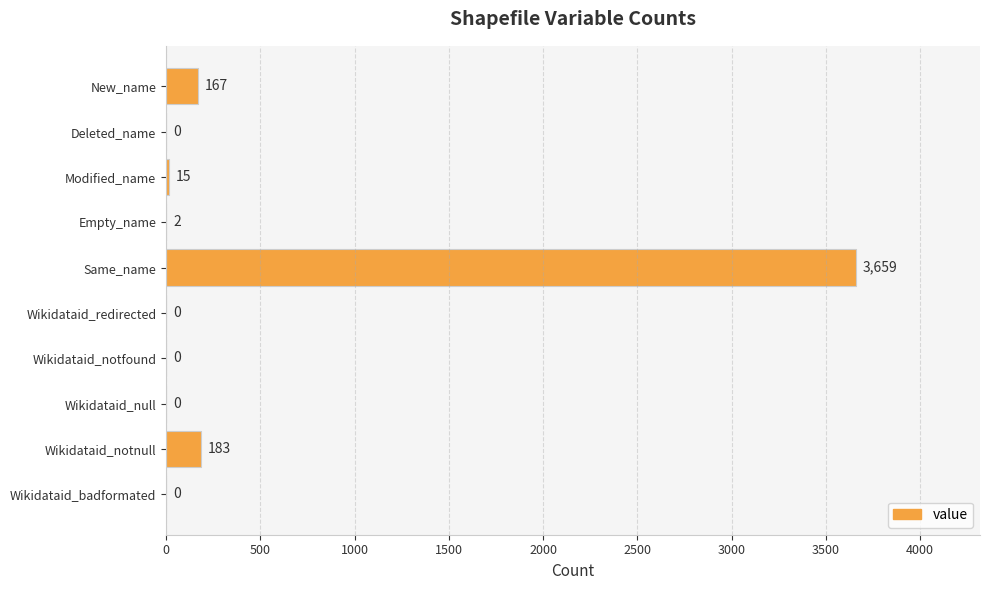

How many values are above zero?

5